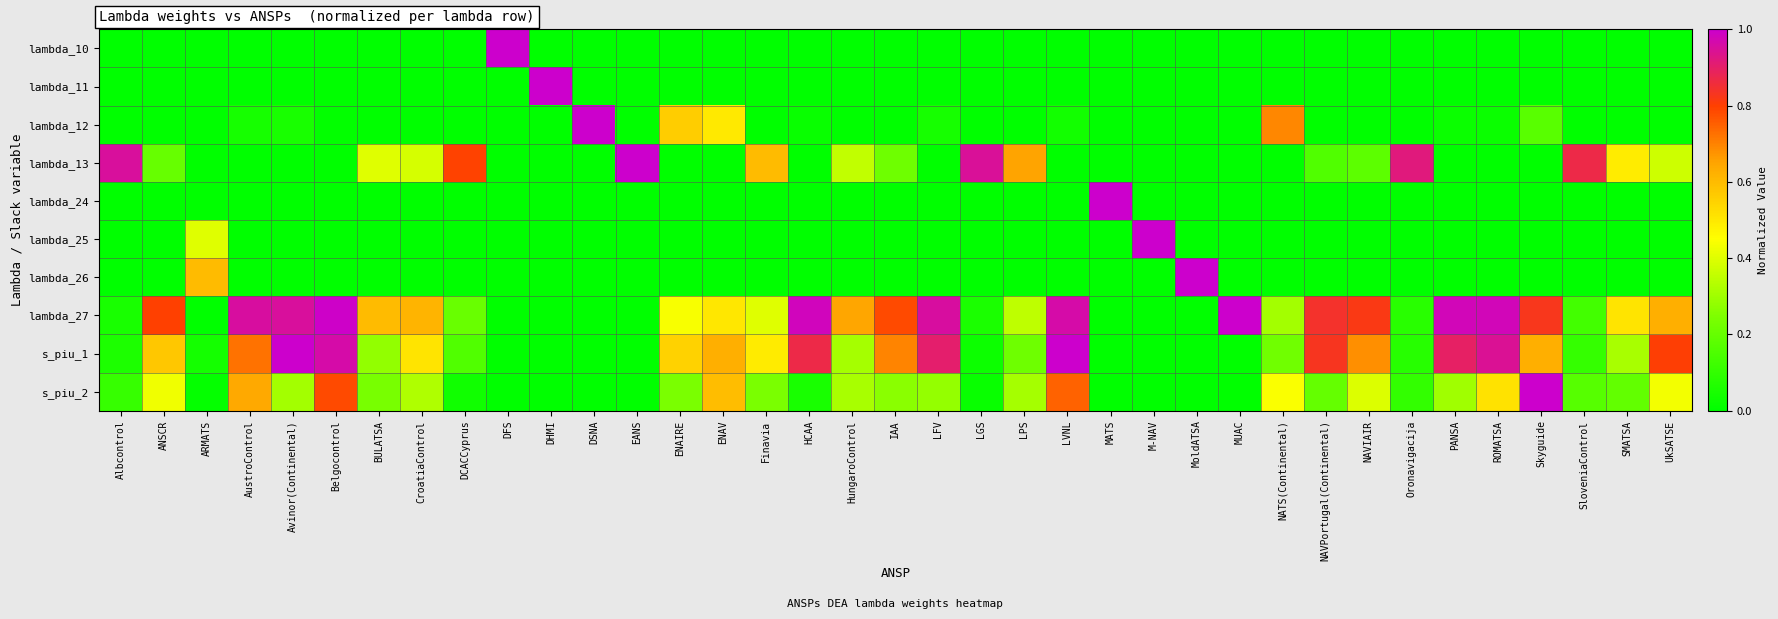

Reading right to left, extract all data points from this chart.

lambda_10: UkSATSE=0.0	SMATSA=0.0	SloveniaControl=0.0	Skyguide=0.0	ROMATSA=0.0	PANSA=0.0	Oronavigacija=0.0	NAVIAIR=0.0	NAVPortugal(Continental)=0.0	NATS(Continental)=0.0	MUAC=0.0	MoldATSA=0.0	M-NAV=0.0	MATS=0.0	LVNL=0.0	LPS=0.0	LGS=0.0	LFV=0.0	IAA=0.0	HungaroControl=0.0	HCAA=0.0	Finavia=0.0	ENAV=0.0	ENAIRE=0.0	EANS=0.0	DSNA=0.0	DHMI=0.0	DFS=1.0	DCACCyprus=0.0	CroatiaControl=0.0	BULATSA=0.0	Belgocontrol=0.0	Avinor(Continental)=0.0	AustroControl=0.0	ARMATS=0.0	ANSCR=0.0	Albcontrol=0.0
lambda_11: UkSATSE=0.0	SMATSA=0.0	SloveniaControl=0.0	Skyguide=0.0	ROMATSA=0.0	PANSA=0.0	Oronavigacija=0.0	NAVIAIR=0.0	NAVPortugal(Continental)=0.0	NATS(Continental)=0.0	MUAC=0.0	MoldATSA=0.0	M-NAV=0.0	MATS=0.0	LVNL=0.0	LPS=0.0	LGS=0.0	LFV=0.0	IAA=0.0	HungaroControl=0.0	HCAA=0.0	Finavia=0.0	ENAV=0.0	ENAIRE=0.0	EANS=0.0	DSNA=0.0	DHMI=1.0	DFS=0.0	DCACCyprus=0.0	CroatiaControl=0.0	BULATSA=0.0	Belgocontrol=0.0	Avinor(Continental)=0.0	AustroControl=0.0	ARMATS=0.0	ANSCR=0.0	Albcontrol=0.0
lambda_12: UkSATSE=0.0	SMATSA=0.0	SloveniaControl=0.0	Skyguide=0.2	ROMATSA=0.0	PANSA=0.0	Oronavigacija=0.0	NAVIAIR=0.0	NAVPortugal(Continental)=0.0	NATS(Continental)=0.7	MUAC=0.0	MoldATSA=0.0	M-NAV=0.0	MATS=0.0	LVNL=0.0	LPS=0.0	LGS=0.0	LFV=0.0	IAA=0.0	HungaroControl=0.0	HCAA=0.0	Finavia=0.0	ENAV=0.5	ENAIRE=0.6	EANS=0.0	DSNA=1.0	DHMI=0.0	DFS=0.0	DCACCyprus=0.0	CroatiaControl=0.0	BULATSA=0.0	Belgocontrol=0.0	Avinor(Continental)=0.0	AustroControl=0.0	ARMATS=0.0	ANSCR=0.0	Albcontrol=0.0
lambda_13: UkSATSE=0.4	SMATSA=0.5	SloveniaControl=0.9	Skyguide=0.0	ROMATSA=0.0	PANSA=0.0	Oronavigacija=0.9	NAVIAIR=0.2	NAVPortugal(Continental)=0.2	NATS(Continental)=0.0	MUAC=0.0	MoldATSA=0.0	M-NAV=0.0	MATS=0.0	LVNL=0.0	LPS=0.7	LGS=0.9	LFV=0.0	IAA=0.2	HungaroControl=0.4	HCAA=0.0	Finavia=0.6	ENAV=0.0	ENAIRE=0.0	EANS=1.0	DSNA=0.0	DHMI=0.0	DFS=0.0	DCACCyprus=0.8	CroatiaControl=0.4	BULATSA=0.4	Belgocontrol=0.0	Avinor(Continental)=0.0	AustroControl=0.0	ARMATS=0.0	ANSCR=0.2	Albcontrol=0.9
lambda_24: UkSATSE=0.0	SMATSA=0.0	SloveniaControl=0.0	Skyguide=0.0	ROMATSA=0.0	PANSA=0.0	Oronavigacija=0.0	NAVIAIR=0.0	NAVPortugal(Continental)=0.0	NATS(Continental)=0.0	MUAC=0.0	MoldATSA=0.0	M-NAV=0.0	MATS=1.0	LVNL=0.0	LPS=0.0	LGS=0.0	LFV=0.0	IAA=0.0	HungaroControl=0.0	HCAA=0.0	Finavia=0.0	ENAV=0.0	ENAIRE=0.0	EANS=0.0	DSNA=0.0	DHMI=0.0	DFS=0.0	DCACCyprus=0.0	CroatiaControl=0.0	BULATSA=0.0	Belgocontrol=0.0	Avinor(Continental)=0.0	AustroControl=0.0	ARMATS=0.0	ANSCR=0.0	Albcontrol=0.0
lambda_25: UkSATSE=0.0	SMATSA=0.0	SloveniaControl=0.0	Skyguide=0.0	ROMATSA=0.0	PANSA=0.0	Oronavigacija=0.0	NAVIAIR=0.0	NAVPortugal(Continental)=0.0	NATS(Continental)=0.0	MUAC=0.0	MoldATSA=0.0	M-NAV=1.0	MATS=0.0	LVNL=0.0	LPS=0.0	LGS=0.0	LFV=0.0	IAA=0.0	HungaroControl=0.0	HCAA=0.0	Finavia=0.0	ENAV=0.0	ENAIRE=0.0	EANS=0.0	DSNA=0.0	DHMI=0.0	DFS=0.0	DCACCyprus=0.0	CroatiaControl=0.0	BULATSA=0.0	Belgocontrol=0.0	Avinor(Continental)=0.0	AustroControl=0.0	ARMATS=0.4	ANSCR=0.0	Albcontrol=0.0
lambda_26: UkSATSE=0.0	SMATSA=0.0	SloveniaControl=0.0	Skyguide=0.0	ROMATSA=0.0	PANSA=0.0	Oronavigacija=0.0	NAVIAIR=0.0	NAVPortugal(Continental)=0.0	NATS(Continental)=0.0	MUAC=0.0	MoldATSA=1.0	M-NAV=0.0	MATS=0.0	LVNL=0.0	LPS=0.0	LGS=0.0	LFV=0.0	IAA=0.0	HungaroControl=0.0	HCAA=0.0	Finavia=0.0	ENAV=0.0	ENAIRE=0.0	EANS=0.0	DSNA=0.0	DHMI=0.0	DFS=0.0	DCACCyprus=0.0	CroatiaControl=0.0	BULATSA=0.0	Belgocontrol=0.0	Avinor(Continental)=0.0	AustroControl=0.0	ARMATS=0.6	ANSCR=0.0	Albcontrol=0.0
lambda_27: UkSATSE=0.6	SMATSA=0.5	SloveniaControl=0.1	Skyguide=0.8	ROMATSA=1.0	PANSA=1.0	Oronavigacija=0.1	NAVIAIR=0.8	NAVPortugal(Continental)=0.8	NATS(Continental)=0.3	MUAC=1.0	MoldATSA=0.0	M-NAV=0.0	MATS=0.0	LVNL=1.0	LPS=0.3	LGS=0.1	LFV=1.0	IAA=0.8	HungaroControl=0.6	HCAA=1.0	Finavia=0.4	ENAV=0.5	ENAIRE=0.4	EANS=0.0	DSNA=0.0	DHMI=0.0	DFS=0.0	DCACCyprus=0.2	CroatiaControl=0.6	BULATSA=0.6	Belgocontrol=1.0	Avinor(Continental)=1.0	AustroControl=1.0	ARMATS=0.0	ANSCR=0.8	Albcontrol=0.1
s_piu_1: UkSATSE=0.8	SMATSA=0.3	SloveniaControl=0.1	Skyguide=0.6	ROMATSA=0.9	PANSA=0.9	Oronavigacija=0.1	NAVIAIR=0.7	NAVPortugal(Continental)=0.8	NATS(Continental)=0.2	MUAC=0.0	MoldATSA=0.0	M-NAV=0.0	MATS=0.0	LVNL=1.0	LPS=0.2	LGS=0.0	LFV=0.9	IAA=0.7	HungaroControl=0.3	HCAA=0.9	Finavia=0.5	ENAV=0.6	ENAIRE=0.5	EANS=0.0	DSNA=0.0	DHMI=0.0	DFS=0.0	DCACCyprus=0.2	CroatiaControl=0.5	BULATSA=0.3	Belgocontrol=1.0	Avinor(Continental)=1.0	AustroControl=0.7	ARMATS=0.0	ANSCR=0.6	Albcontrol=0.1
s_piu_2: UkSATSE=0.4	SMATSA=0.2	SloveniaControl=0.2	Skyguide=1.0	ROMATSA=0.5	PANSA=0.3	Oronavigacija=0.1	NAVIAIR=0.4	NAVPortugal(Continental)=0.2	NATS(Continental)=0.4	MUAC=0.0	MoldATSA=0.0	M-NAV=0.0	MATS=0.0	LVNL=0.7	LPS=0.3	LGS=0.0	LFV=0.3	IAA=0.3	HungaroControl=0.3	HCAA=0.0	Finavia=0.2	ENAV=0.6	ENAIRE=0.2	EANS=0.0	DSNA=0.0	DHMI=0.0	DFS=0.0	DCACCyprus=0.0	CroatiaControl=0.3	BULATSA=0.2	Belgocontrol=0.8	Avinor(Continental)=0.3	AustroControl=0.6	ARMATS=0.0	ANSCR=0.4	Albcontrol=0.1